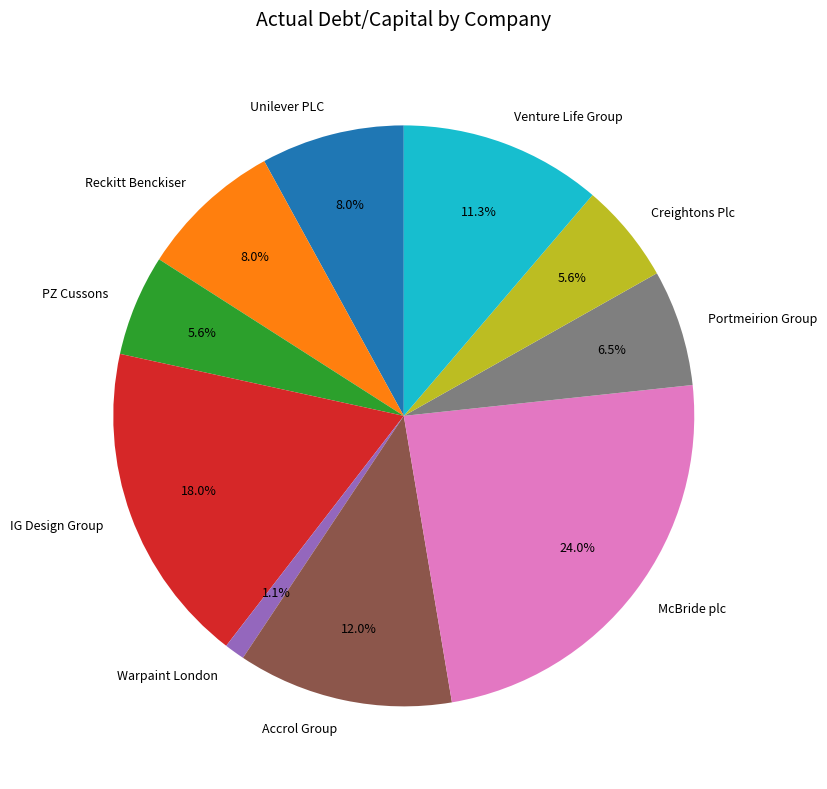

Which has a higher value, Warpaint London or Unilever PLC?

Unilever PLC